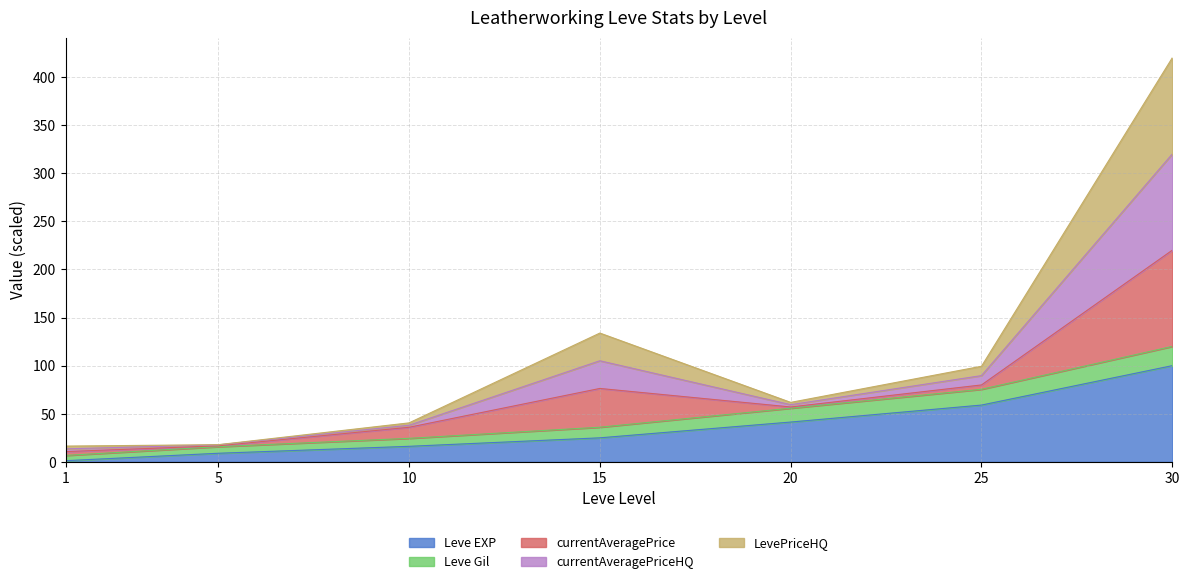

How many data points does each series have?

7